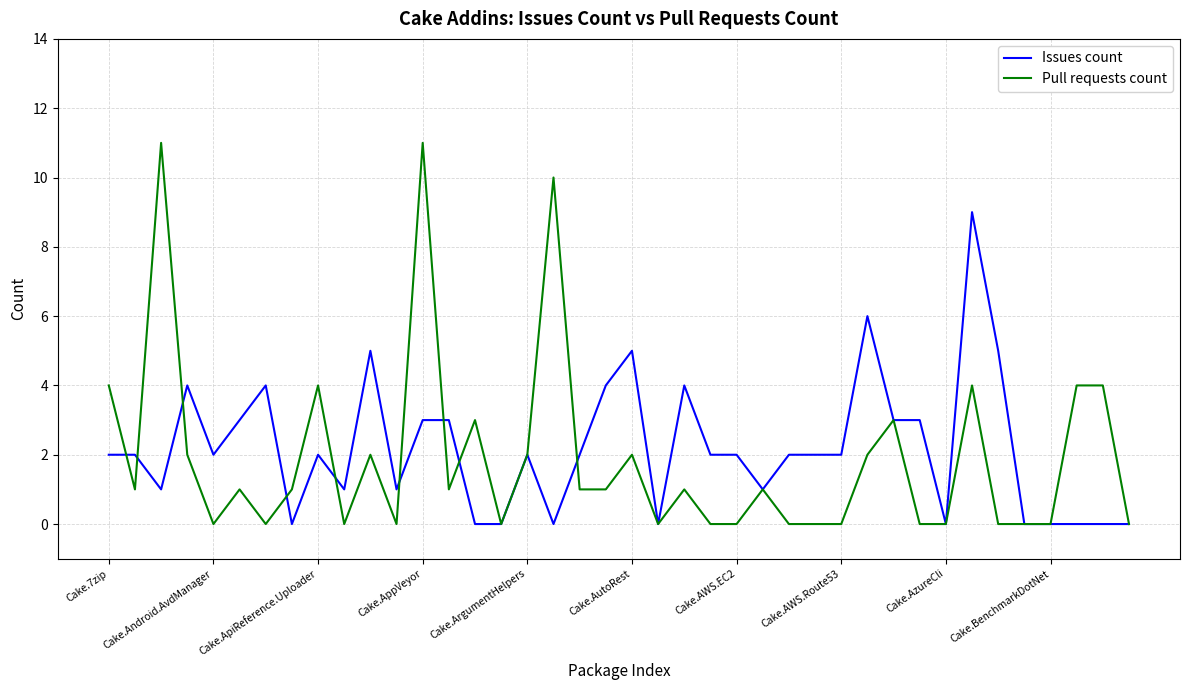

List the series in order of their peak value, lowest first.

Issues count, Pull requests count